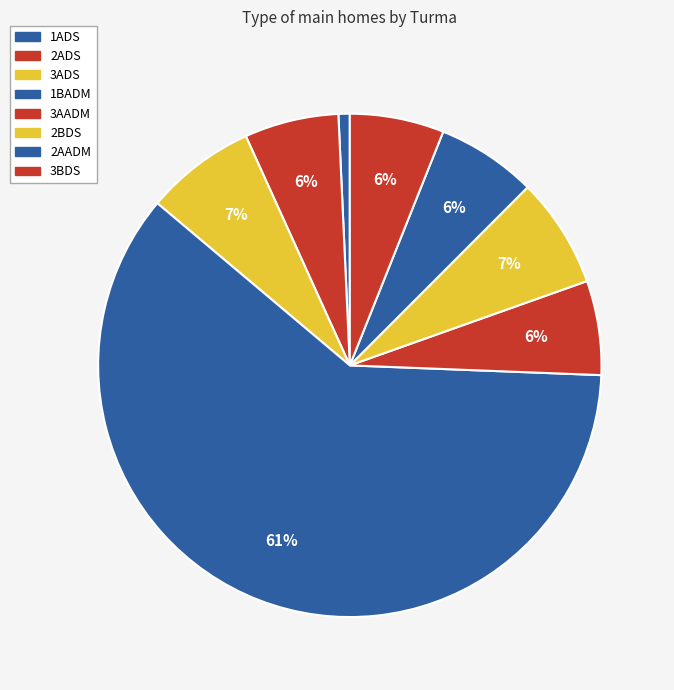

How many segments does this pie chart have?

8